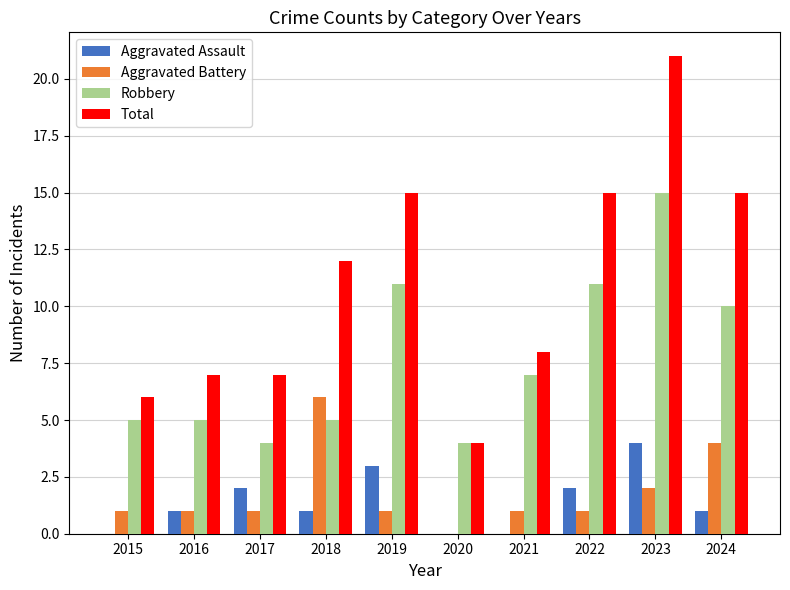

Reading left to right, extract all data points from this chart.

Aggravated Assault: 2015=0	2016=1	2017=2	2018=1	2019=3	2020=0	2021=0	2022=2	2023=4	2024=1
Aggravated Battery: 2015=1	2016=1	2017=1	2018=6	2019=1	2020=0	2021=1	2022=1	2023=2	2024=4
Robbery: 2015=5	2016=5	2017=4	2018=5	2019=11	2020=4	2021=7	2022=11	2023=15	2024=10
Total: 2015=6	2016=7	2017=7	2018=12	2019=15	2020=4	2021=8	2022=15	2023=21	2024=15